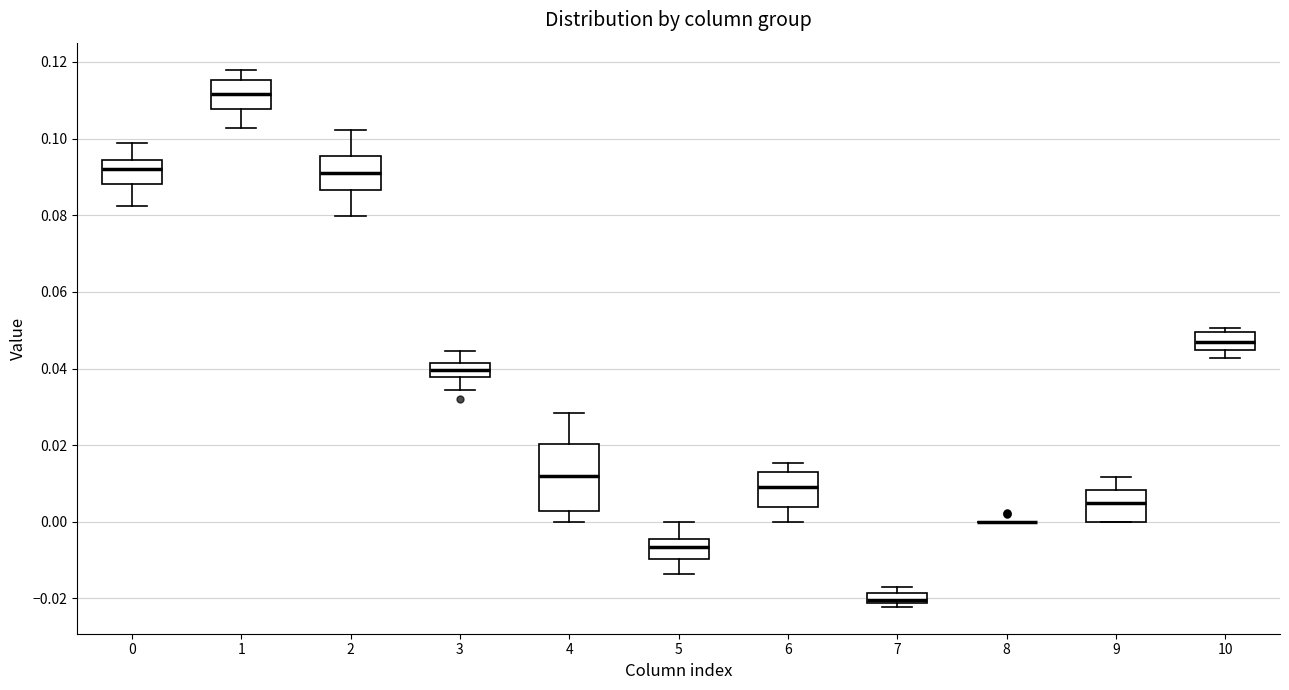

Where does the upper whisker of the box at x = 1 end on the y-axis? The values are not printed on the chart, so give them approximately, as read against the axis.

0.118